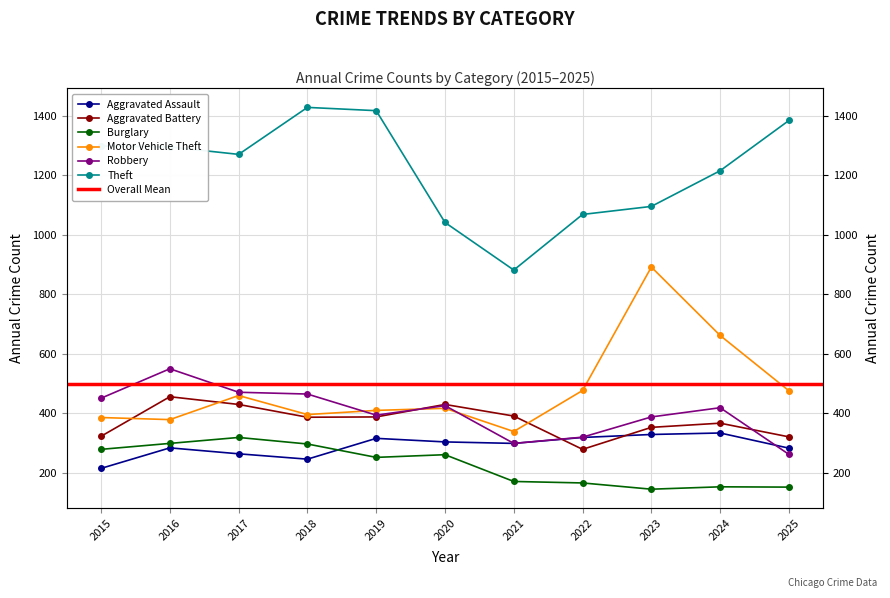

What is the total value across all series at 2022?

2630